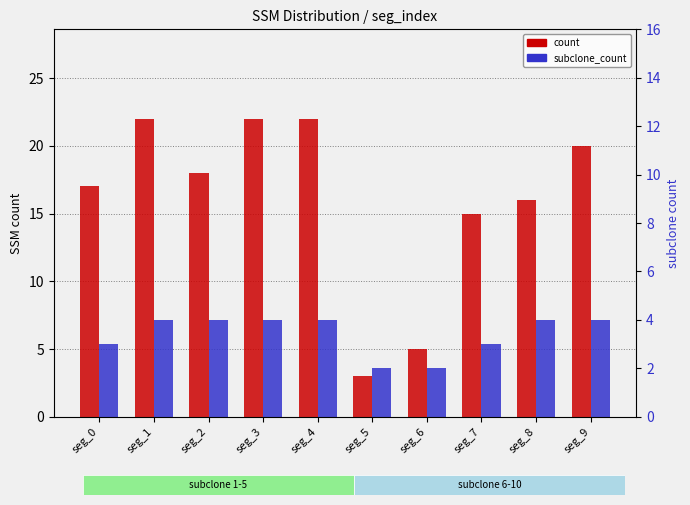

Which has a higher value, seg_8 or seg_6?

seg_8